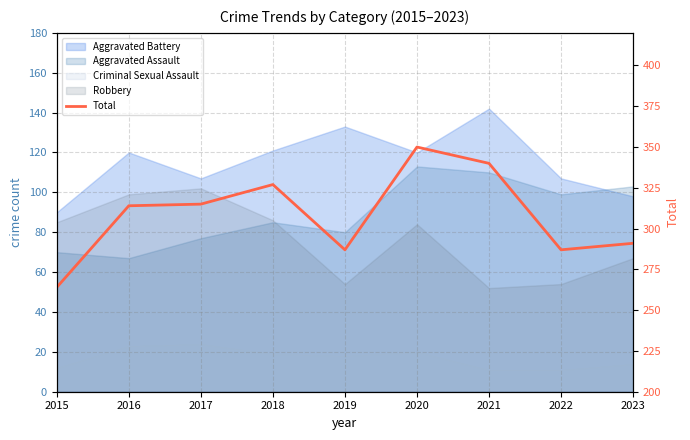

What is the difference between the maximum and minimum values?

86